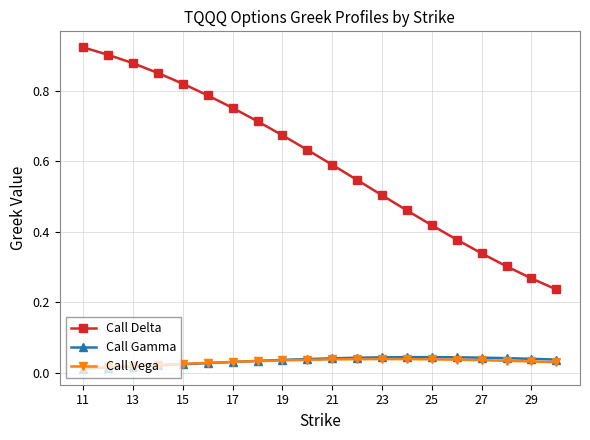

True or false: Call Delta has more than 1 interior local peaks.

False